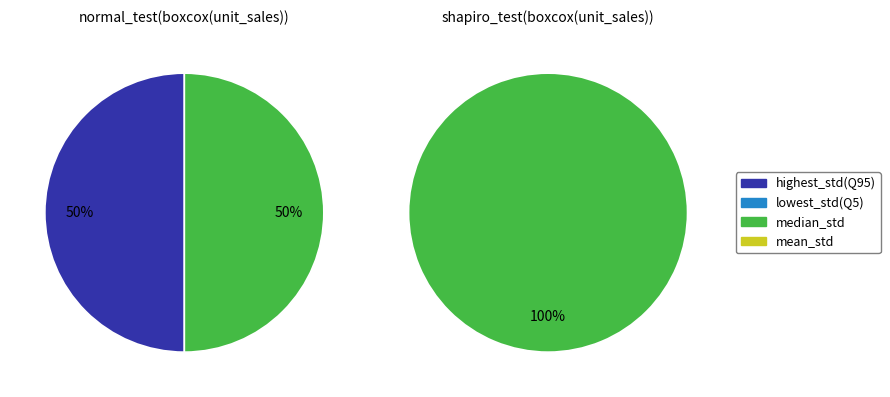

Rank the series by their average value, from highest to lowest.

normal_test(boxcox(unit_sales)), shapiro_test(boxcox(unit_sales))